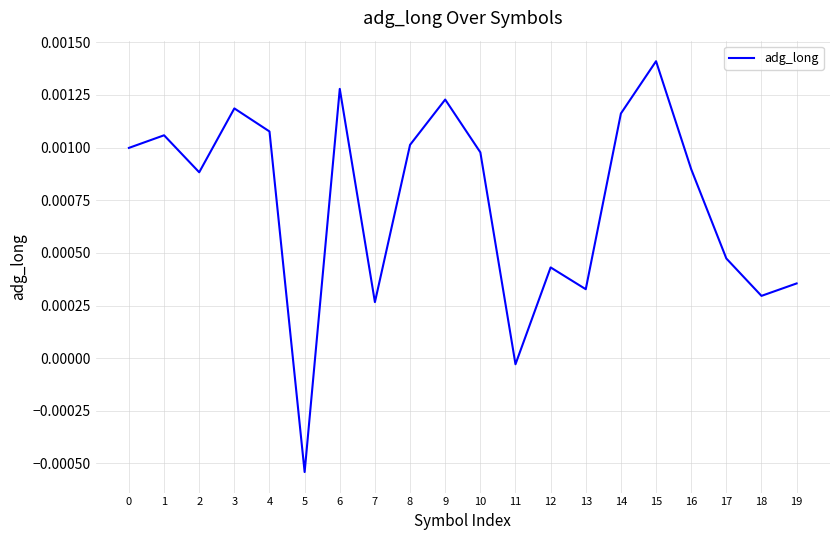

How many negative values are there?

2